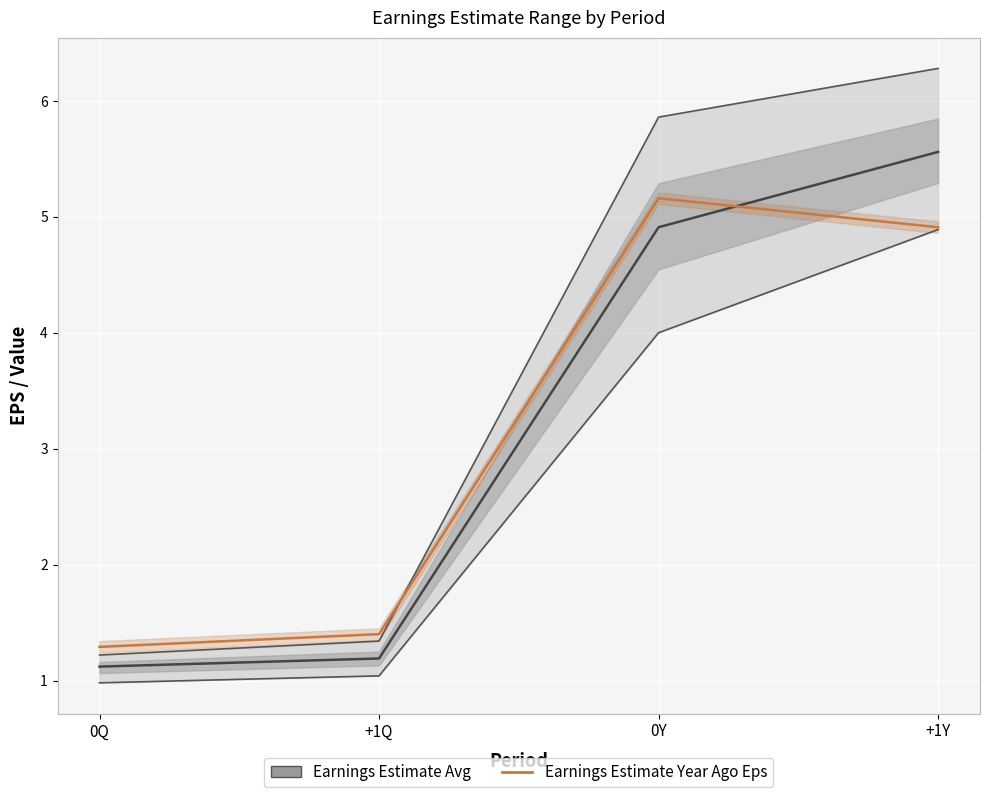

What is the label of the 3rd point from the left?

0Y